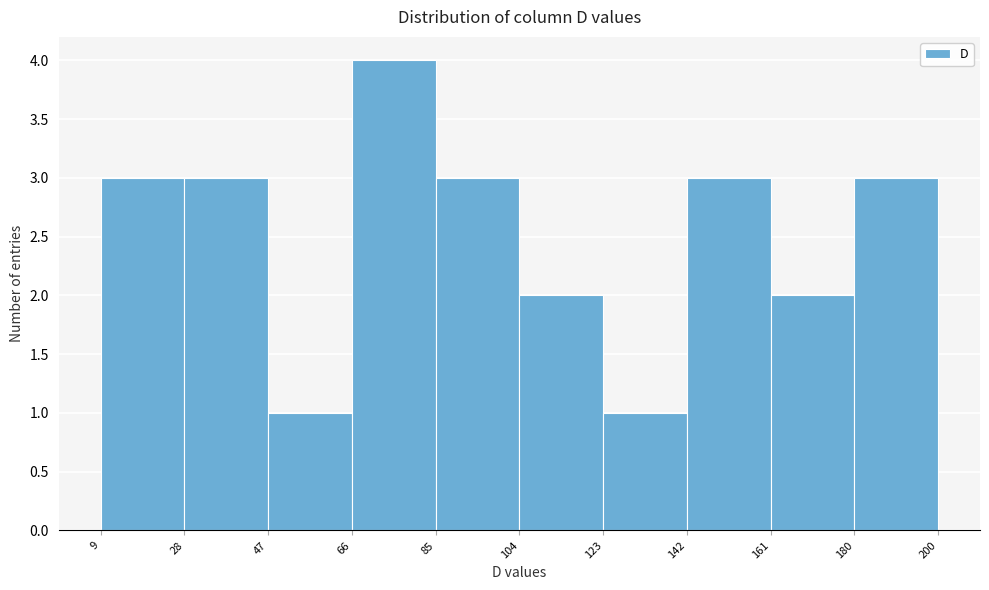

What is the height of the bar covering 104 to 123 on the x-axis? The values are not printed on the chart, so give them approximately, as read against the axis.

2